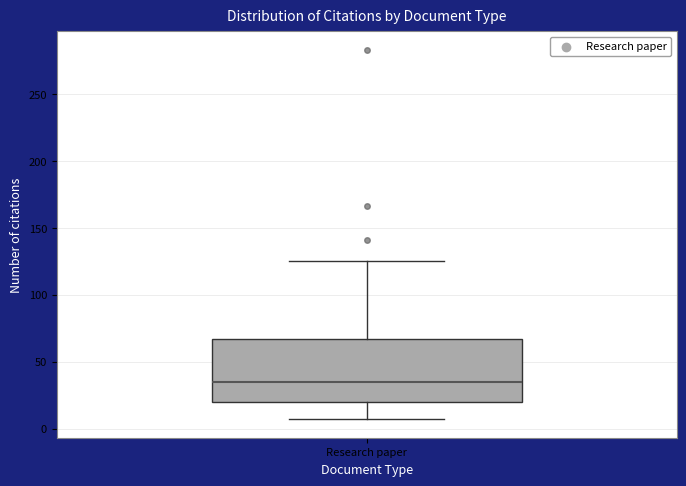

Transcribe this box plot: give where the median line is, the range the box spans, and where the two whiskers end, as read against the y-axis. The values are not printed on the chart, so give them approximately, as read against the axis.

median 35, box 20 to 65, whiskers 5 to 125